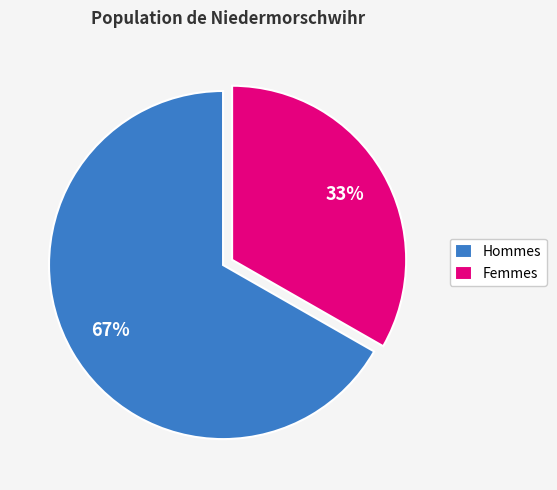

Is Hommes the majority of the pie?

Yes